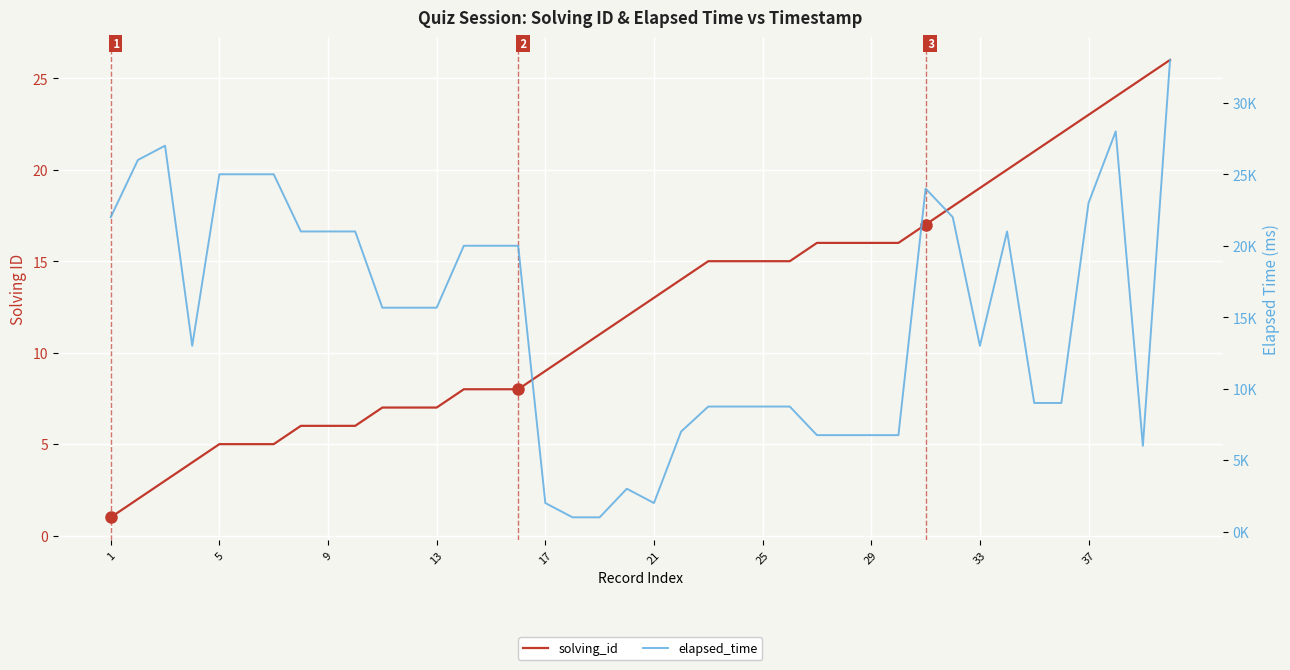

True or false: elapsed_time and solving_id cross at least once.

False